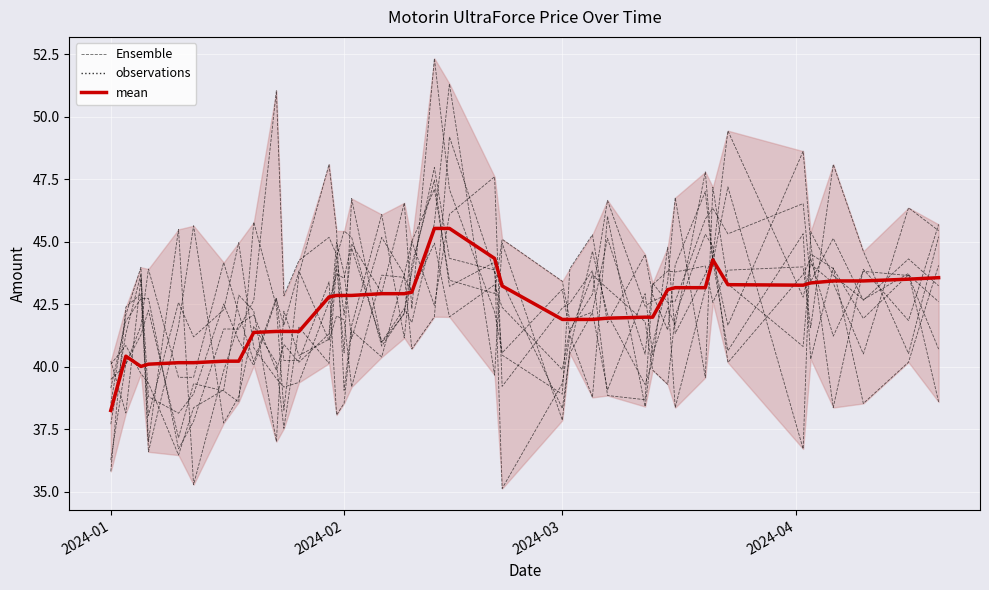

Which category has the lowest value in the observations series?

2024-01